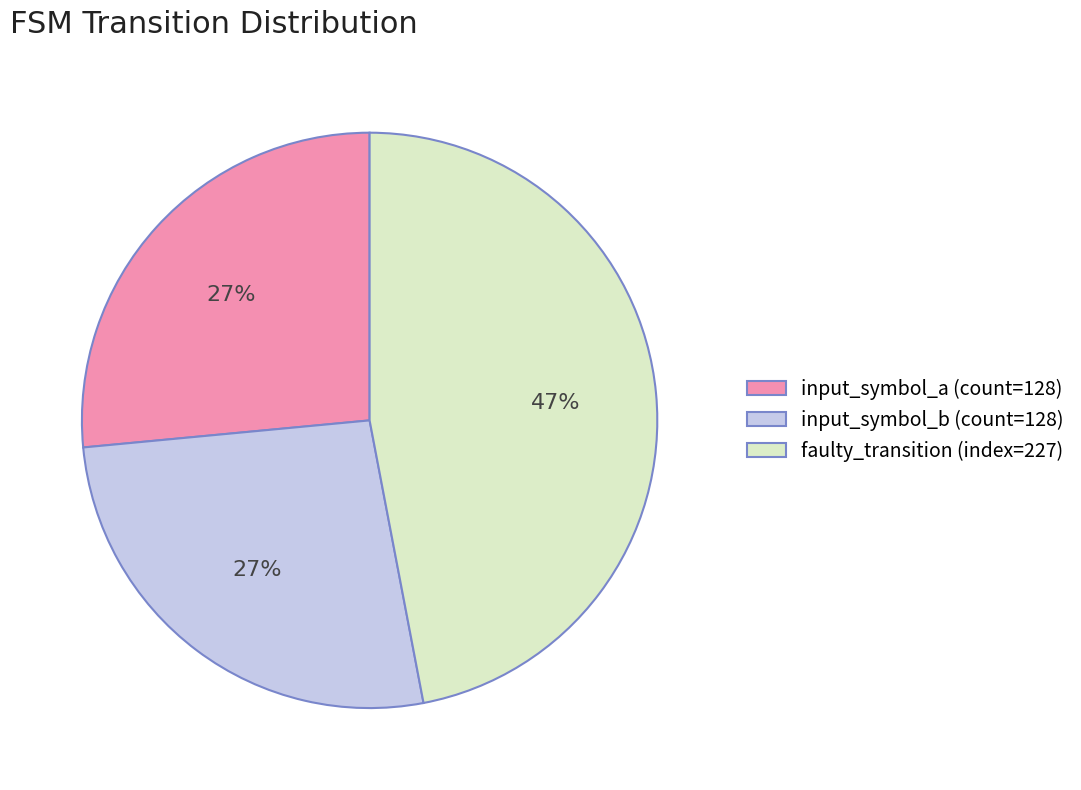

How many slices are in this pie chart?

3